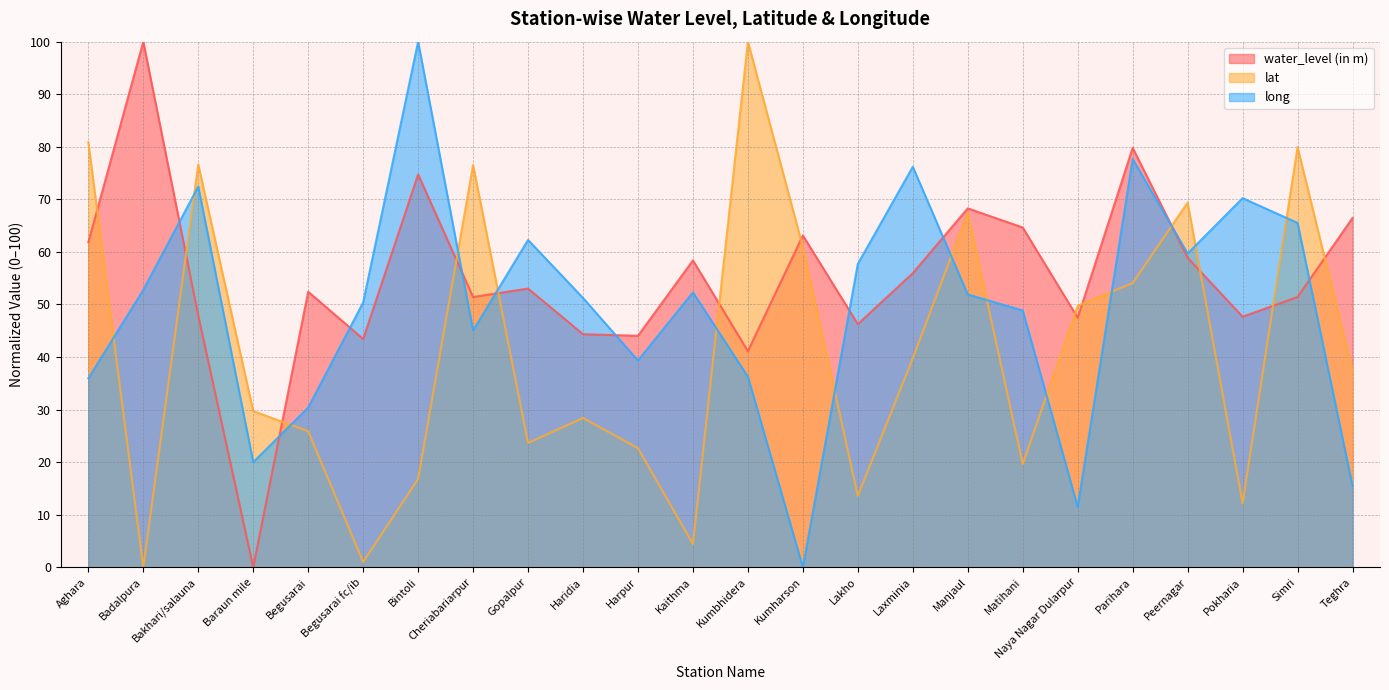

Which series has the largest total across all categories?

water_level (in m)